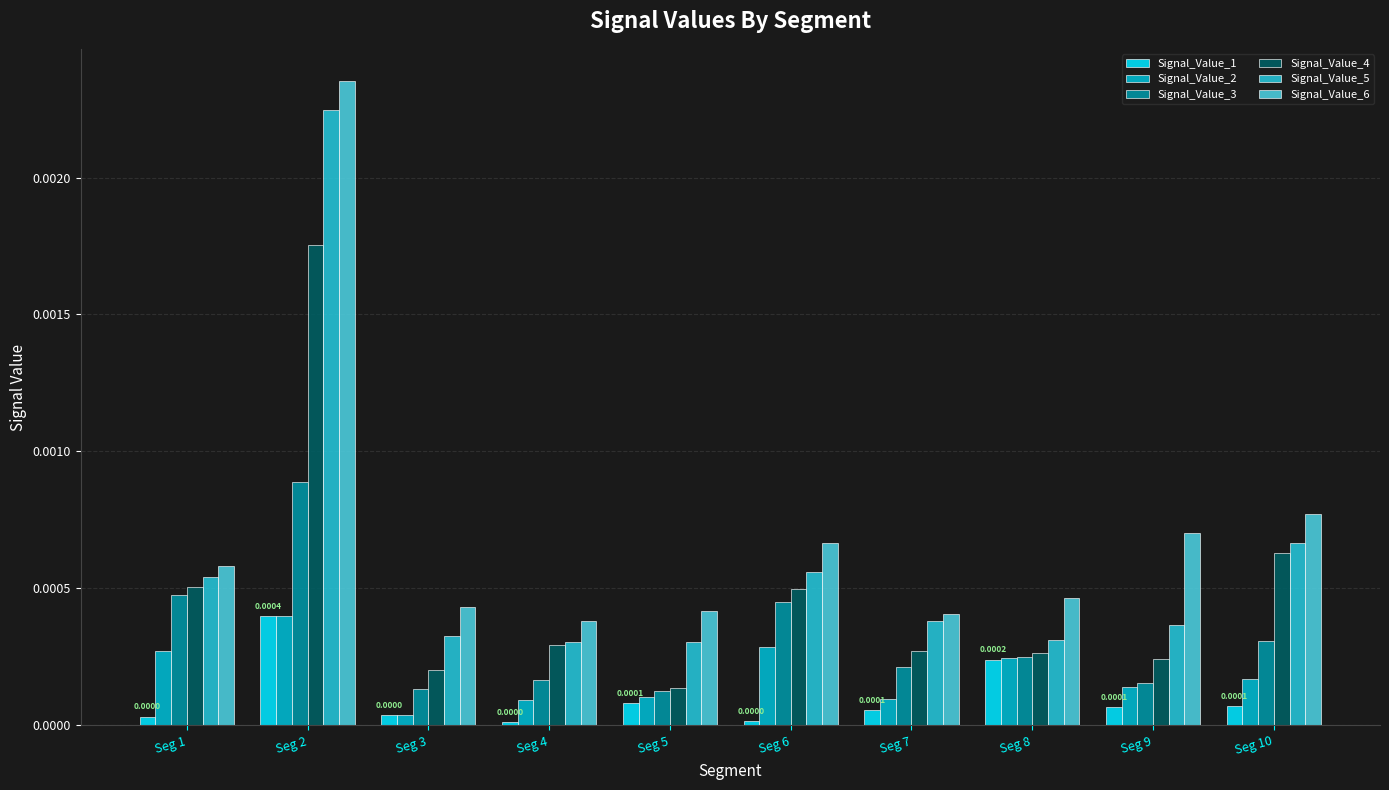

The value of Signal_Value_6 at Seg 4 is 0.0. True or false?

False